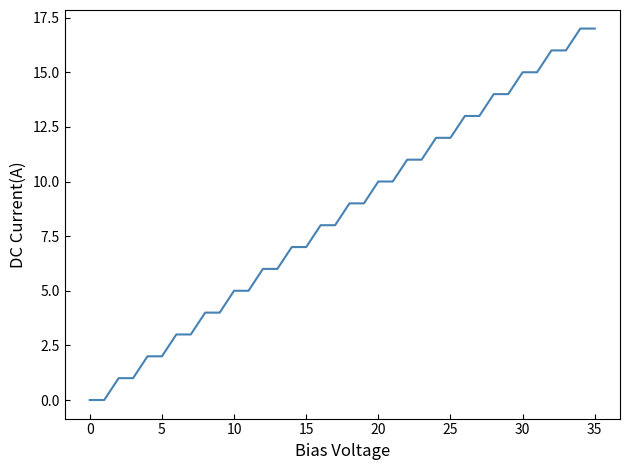

Does the chart display data point markers on the line(s)?

No